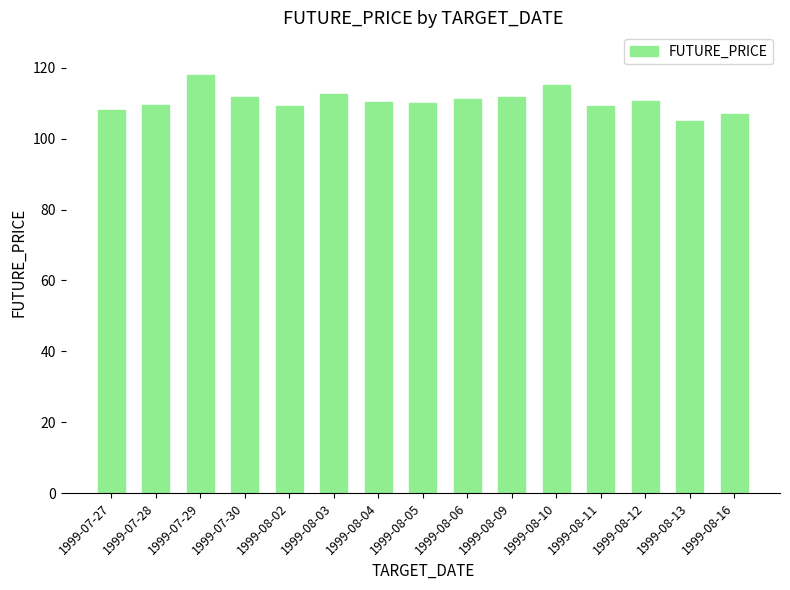

Are the bars grouped side by side (vs. stacked)?

No